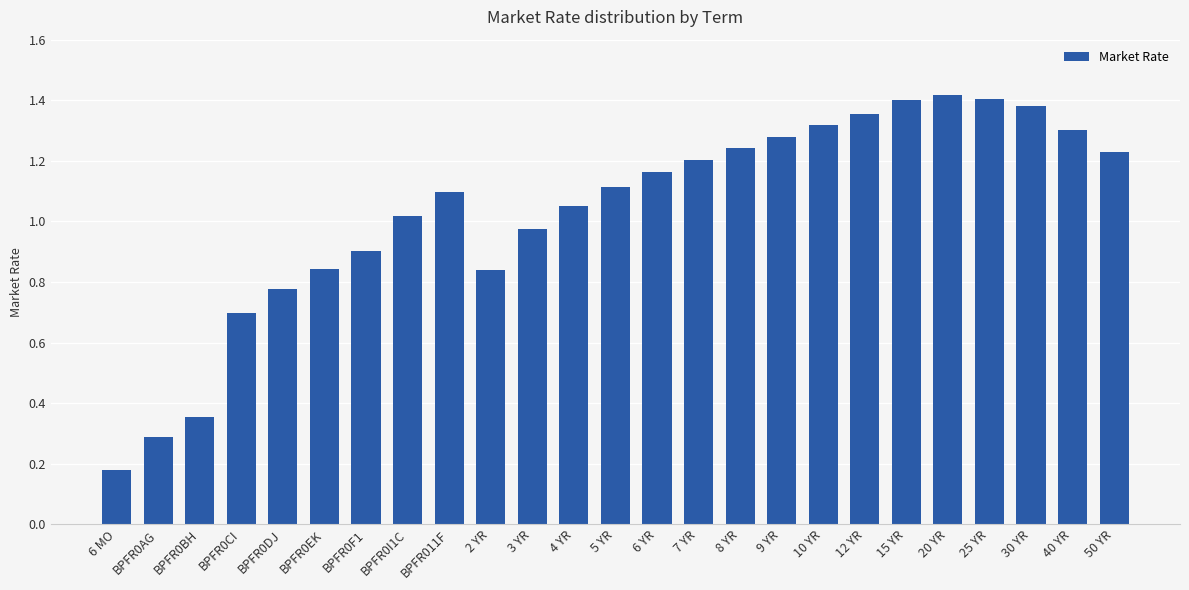

What is the sum of all values?

25.8